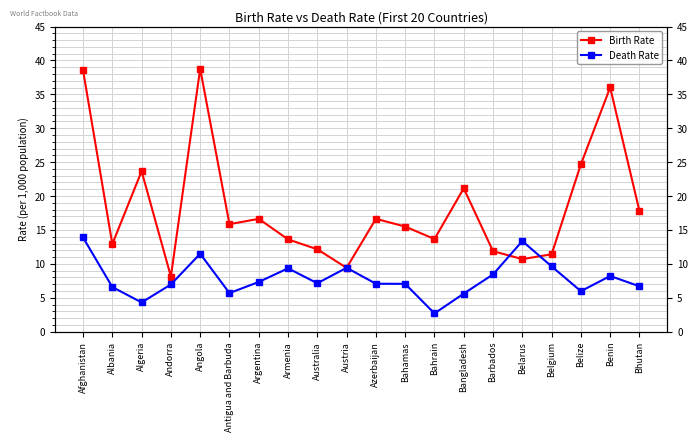

Count the number of categories in the chart.

20